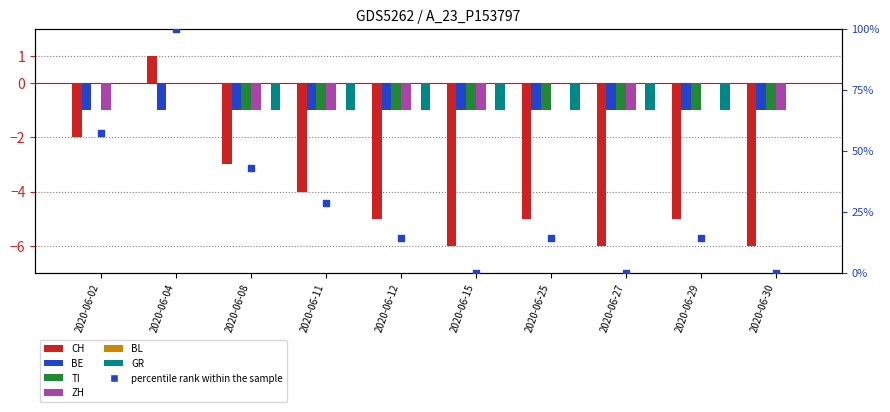

What is the total value across all series at 2020-06-11?

-7